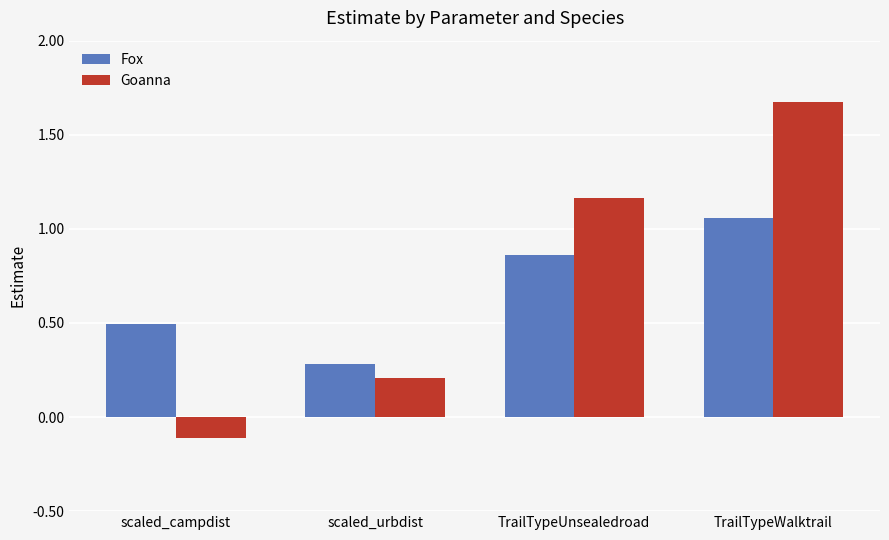

Which category has the highest value in the Fox series?

TrailTypeWalktrail